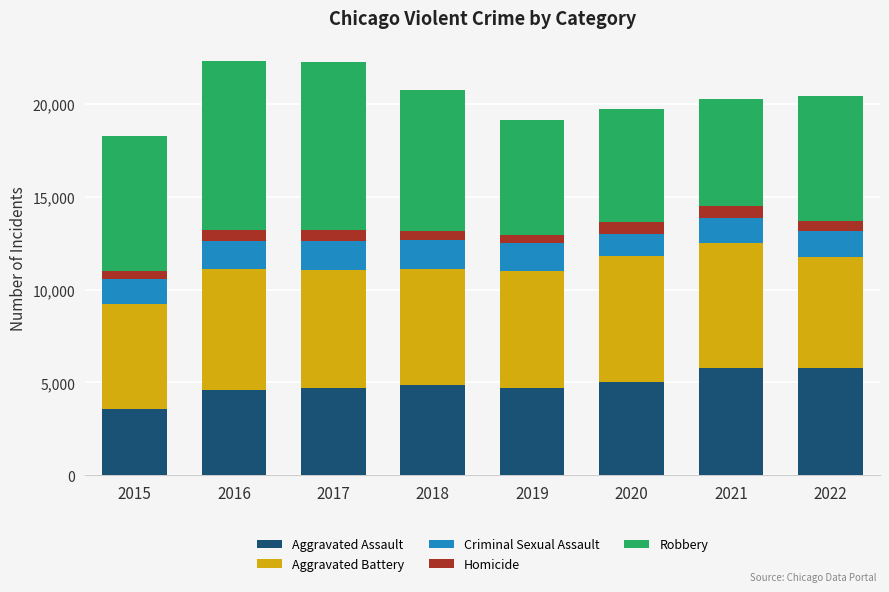

What is the difference between the maximum and second lowest values in the Aggravated Assault series?

1211